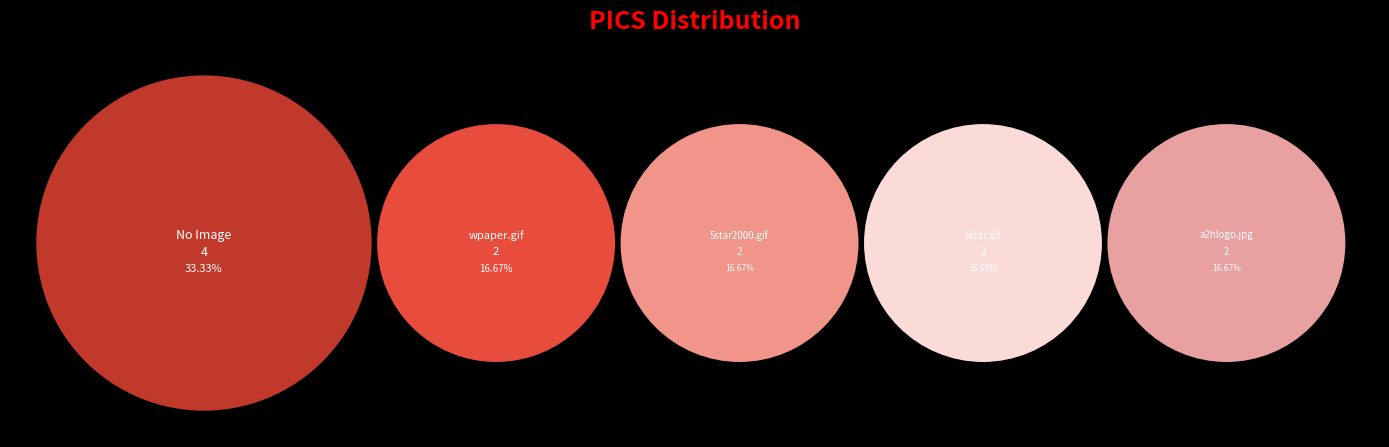

How many segments does this pie chart have?

5